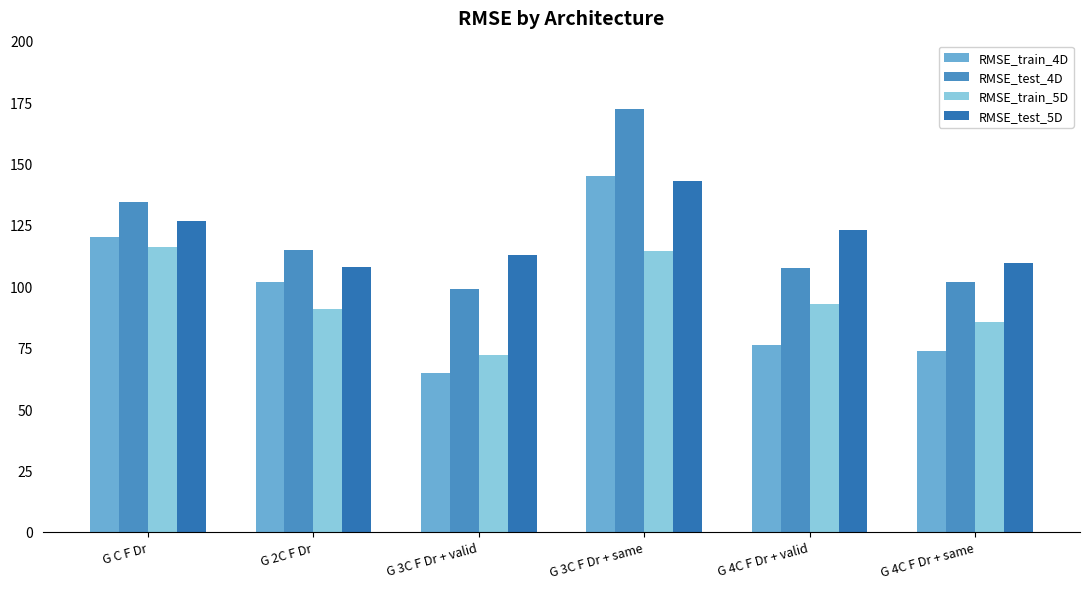

The RMSE_train_5D series shows 198.6 at G C F Dr. True or false?

False